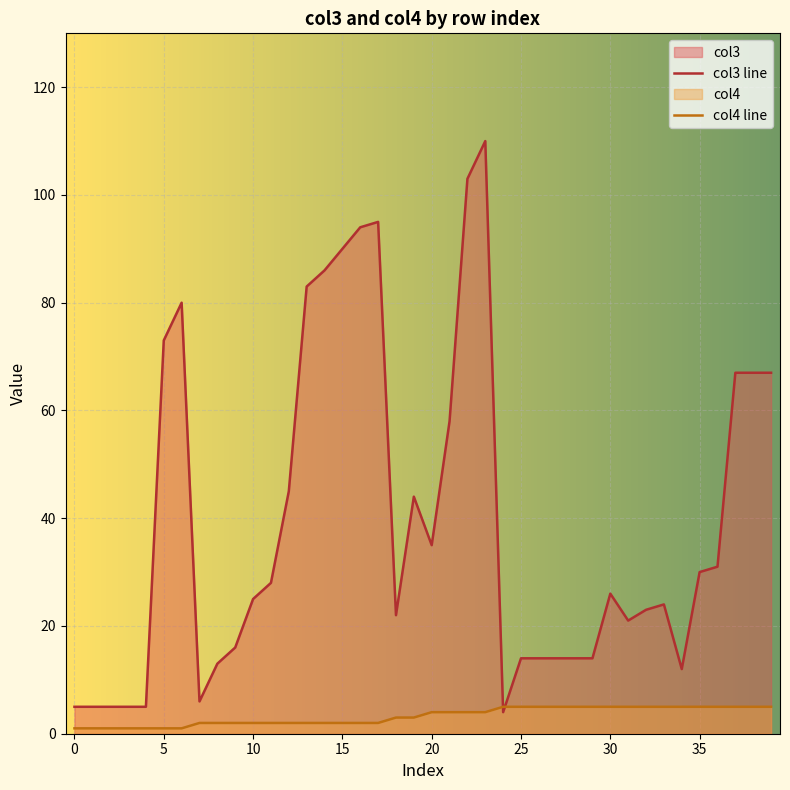

Which series has the largest total across all categories?

col3 line